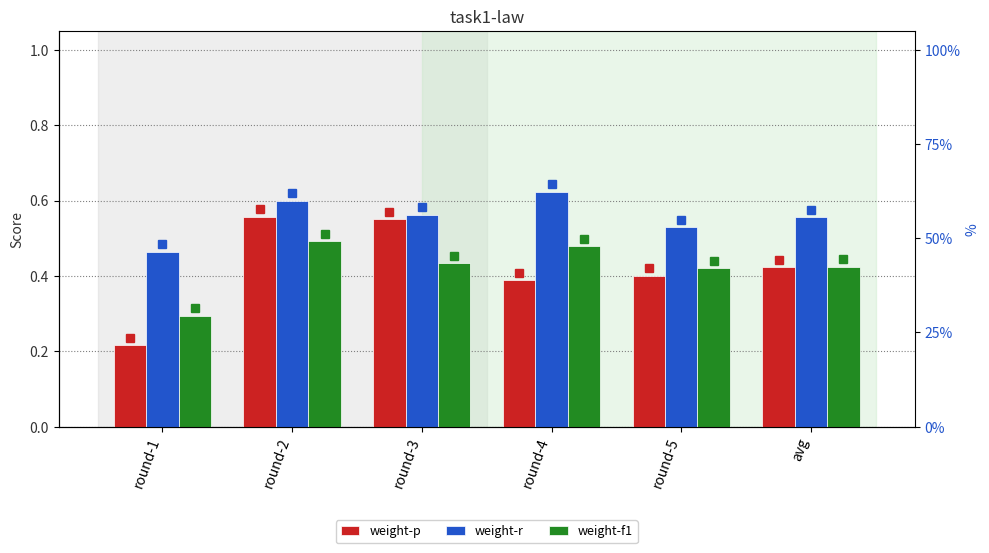

The weight-r series shows 0.5 at round-1. True or false?

True